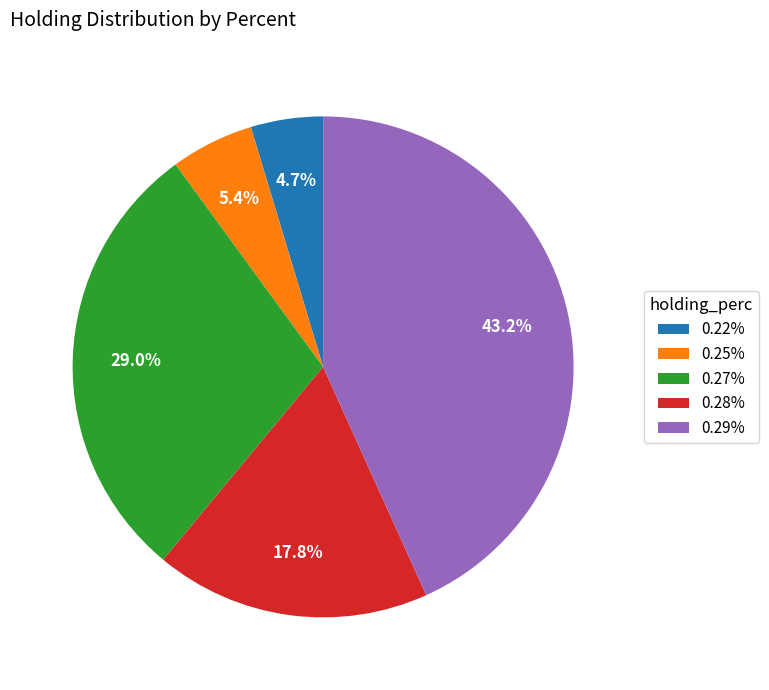

To the nearest percent, what percentage of the pie is 0.29%?

43%